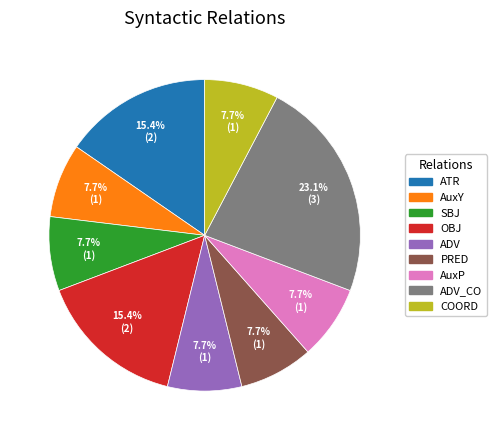

To the nearest percent, what is the difference between the largest and smallest slice percentages?

15%